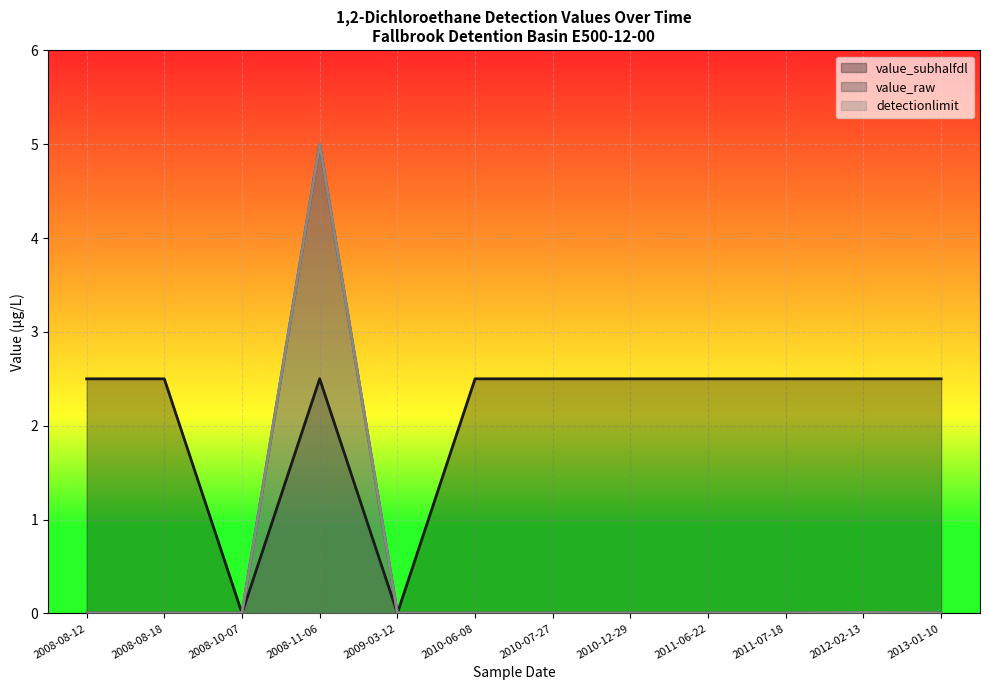

Reading right to left, what are all the values shown in this chart?

value_subhalfdl: 2.5	2.5	2.5	2.5	2.5	2.5	2.5	0.0	2.5	0.0	2.5	2.5
value_raw: 0.0	0.0	0.0	0.0	0.0	0.0	0.0	0.0	5.0	0.0	0.0	0.0
detectionlimit: 0.0	0.0	0.0	0.0	0.0	0.0	0.0	0.0	5.0	0.0	0.0	0.0